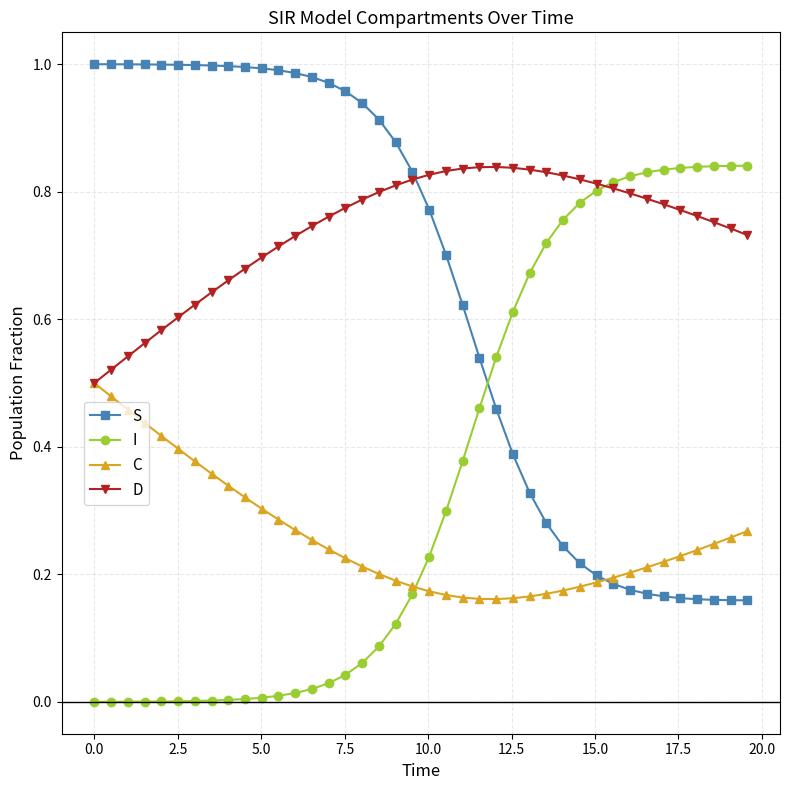

Which series has the largest total across all categories?

D